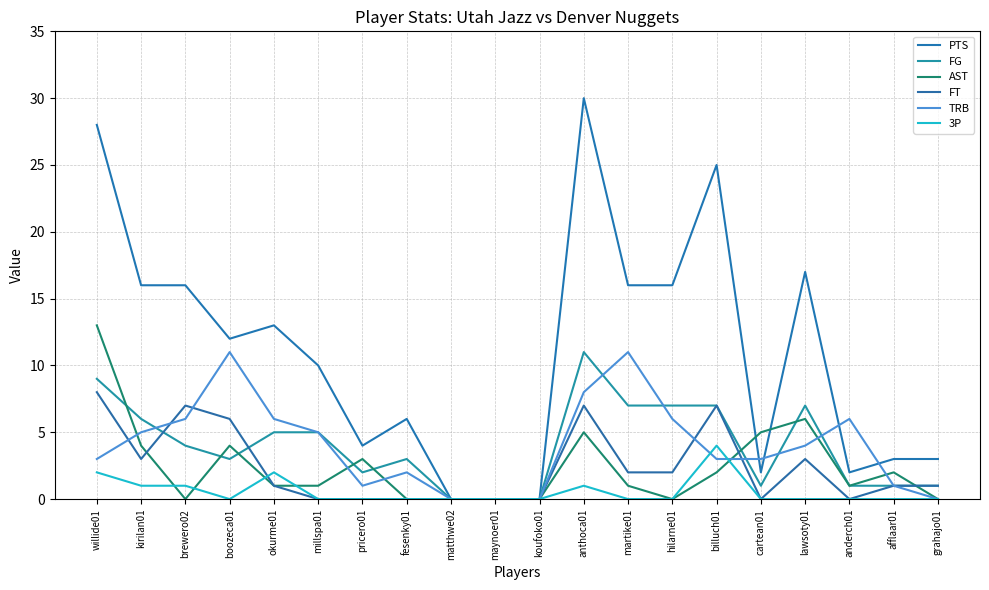

What is the approximate value of PTS at afflaar01, to the nearest 5?

5